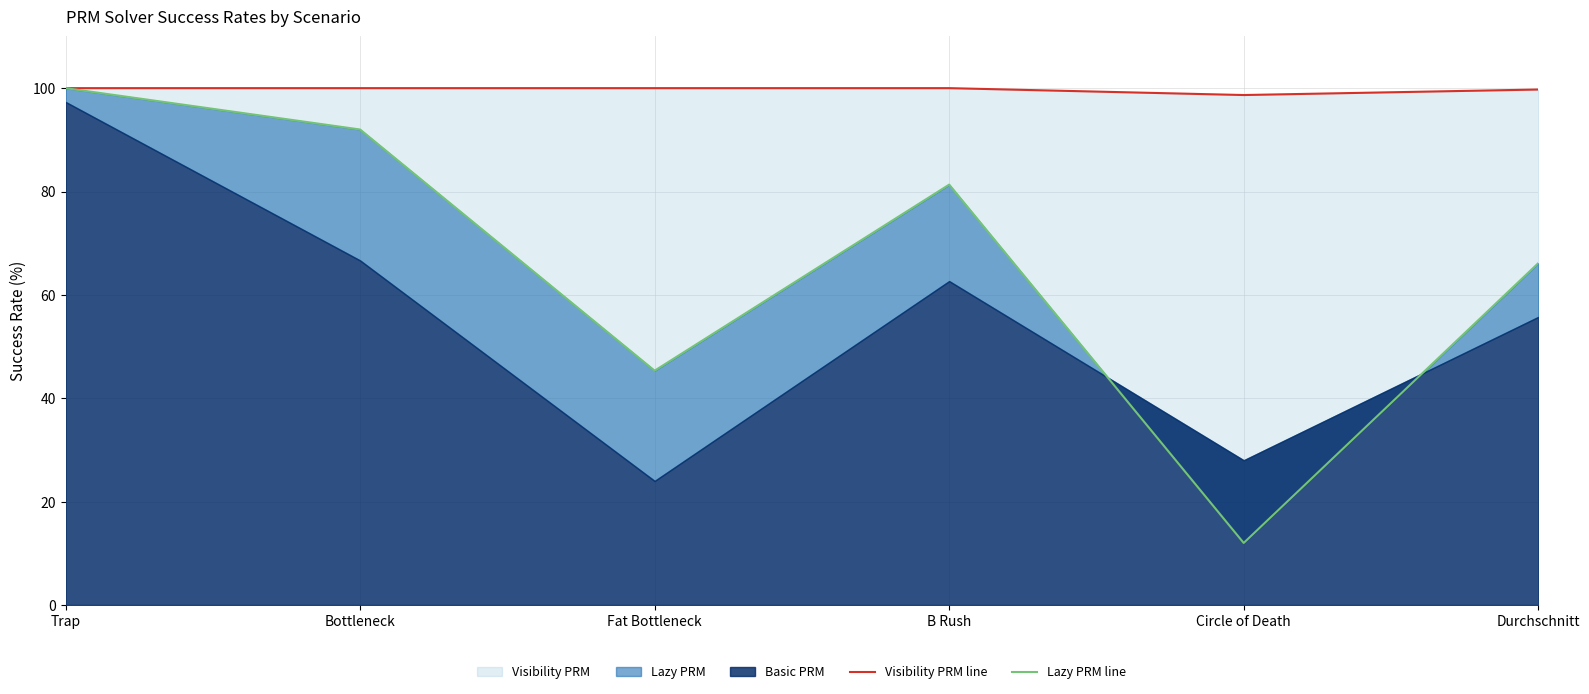

How many values in the Visibility PRM line series are below 100?

2